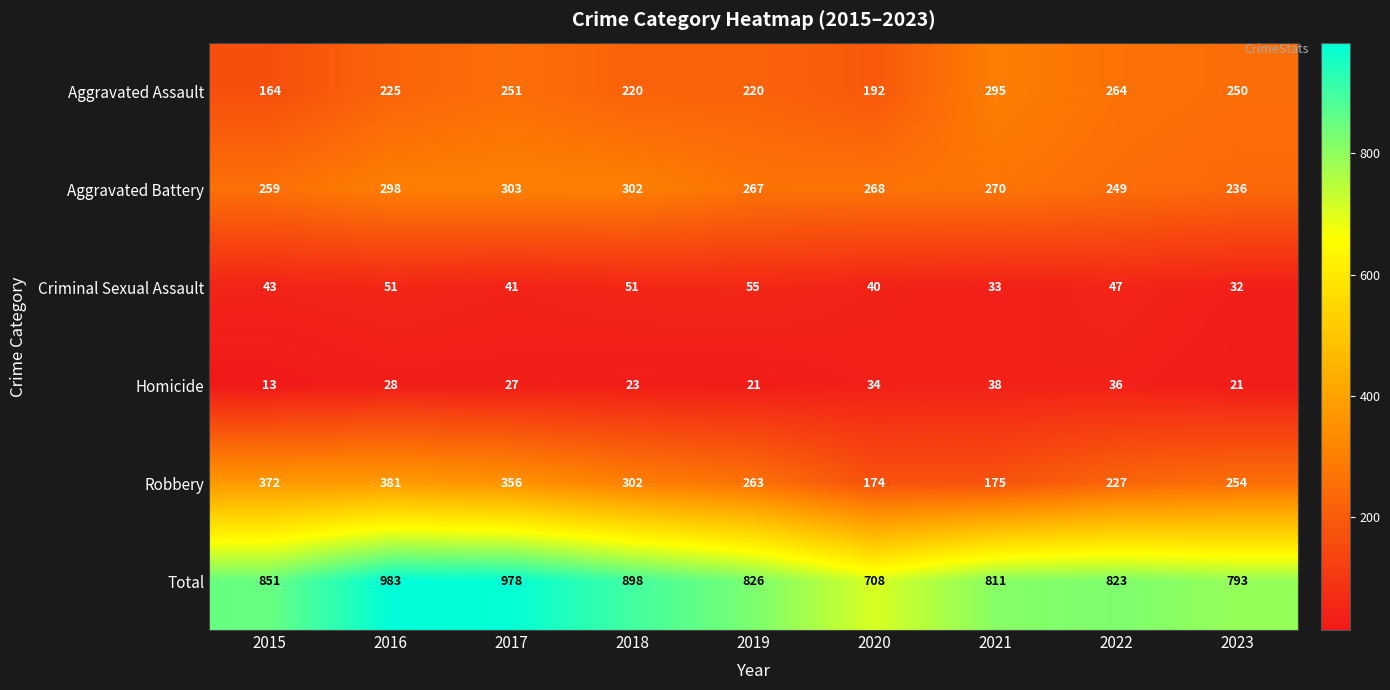

Which category has the lowest value across all series?

2015